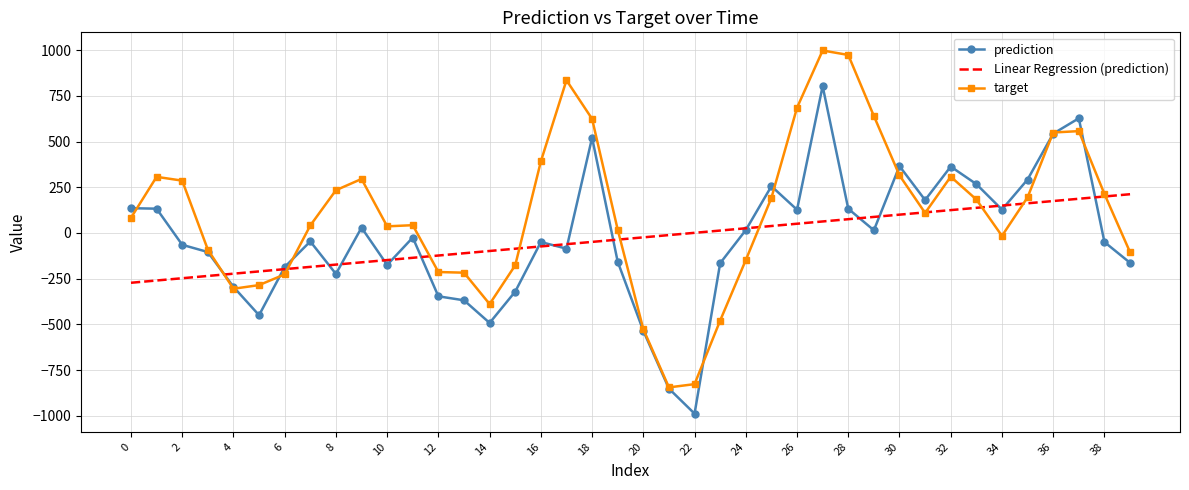

What is the maximum value shown in the chart?

997.7